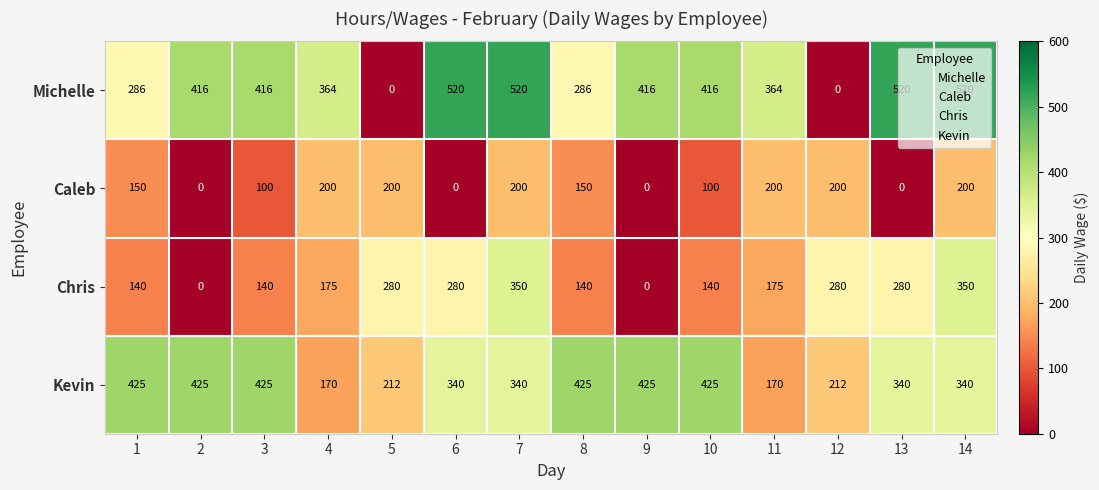

Which series has the largest range (max minus min)?

Michelle